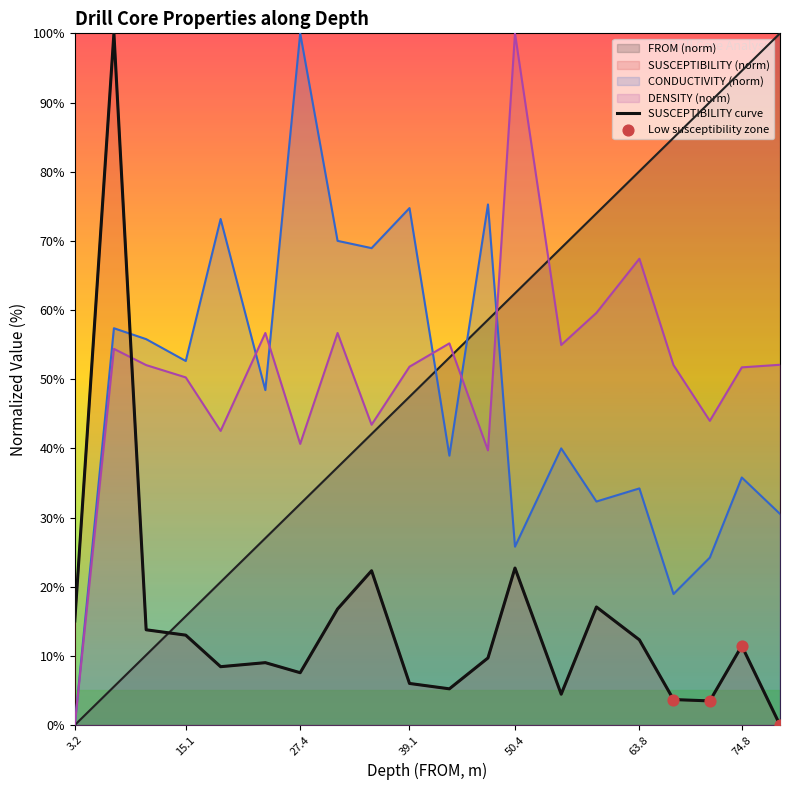

Which series contains the highest Y value?

FROM